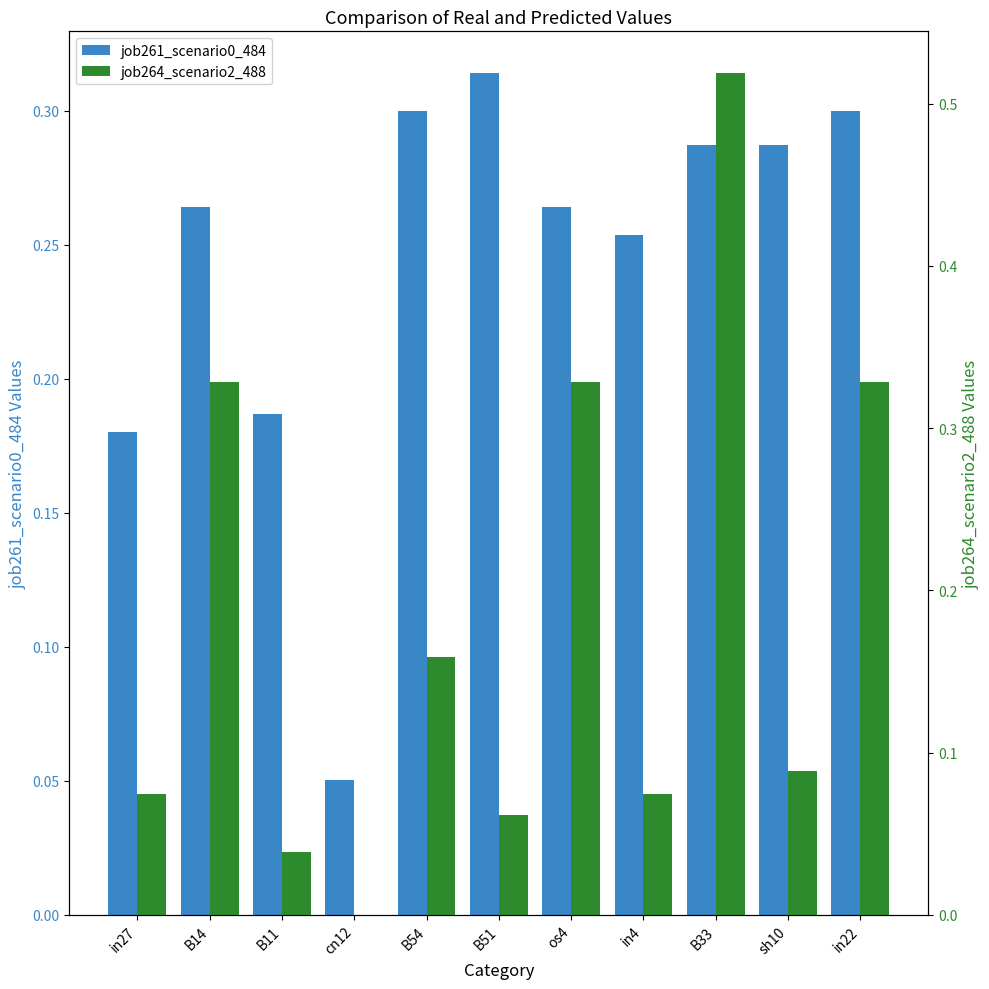

List the labels in order of job264_scenario2_488 value, smallest first.

cn12, B11, B51, in27, in4, sh10, B54, B14, os4, in22, B33